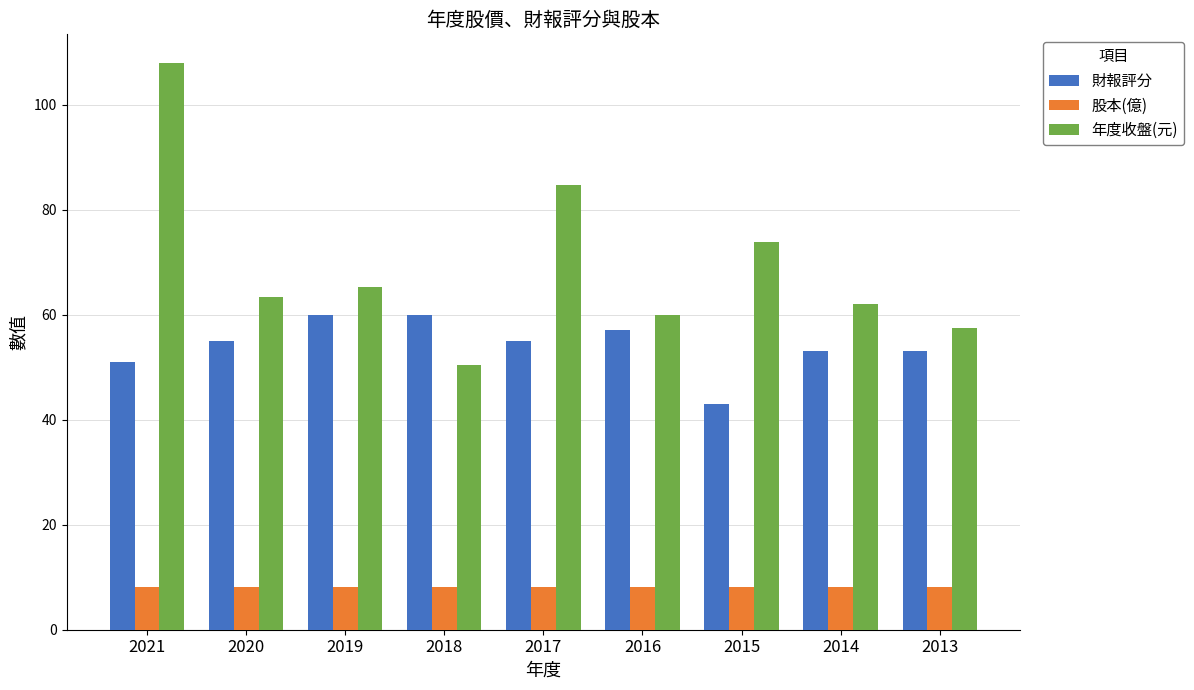

List the series in order of their peak value, lowest first.

股本(億), 財報評分, 年度收盤(元)